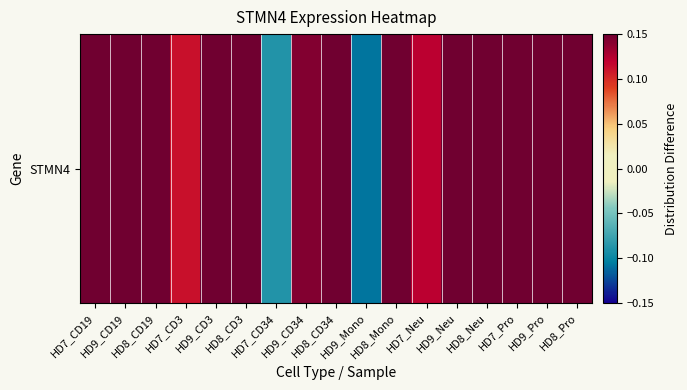

At which label does the data first exceed 0?

HD7_CD19